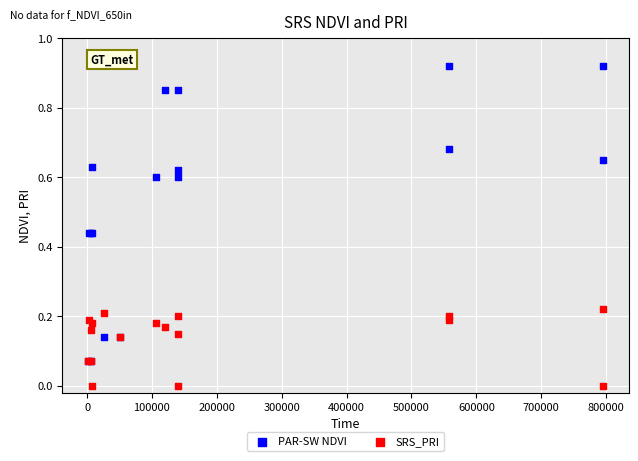

What are all the series names shown in the legend?

PAR-SW NDVI, SRS_PRI